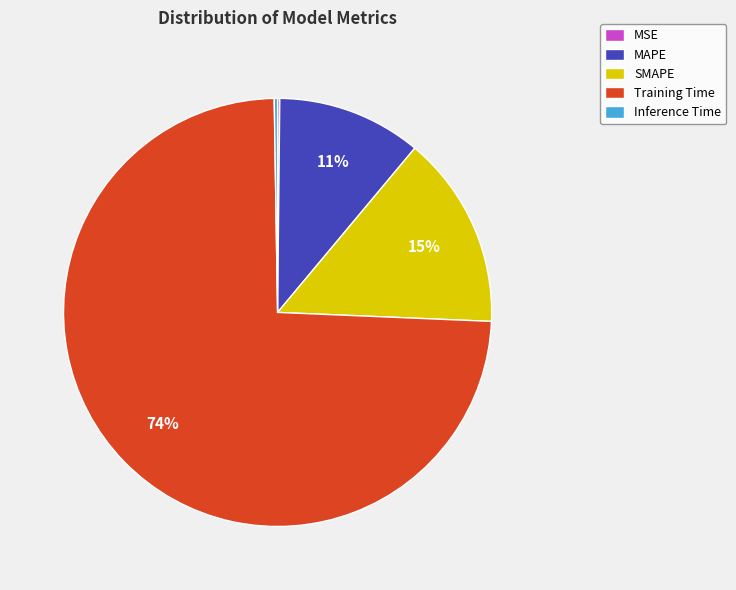

Combined, do SMAPE and MAPE account for over 50%?

No